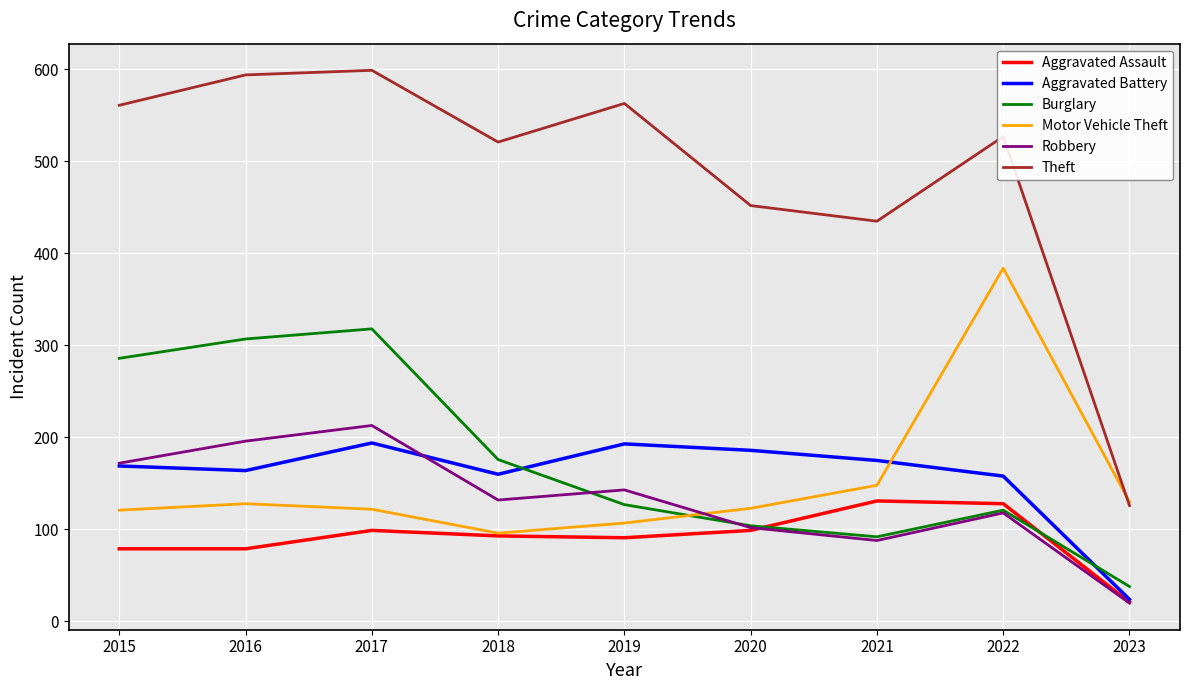

What are all the series names shown in the legend?

Aggravated Assault, Aggravated Battery, Burglary, Motor Vehicle Theft, Robbery, Theft